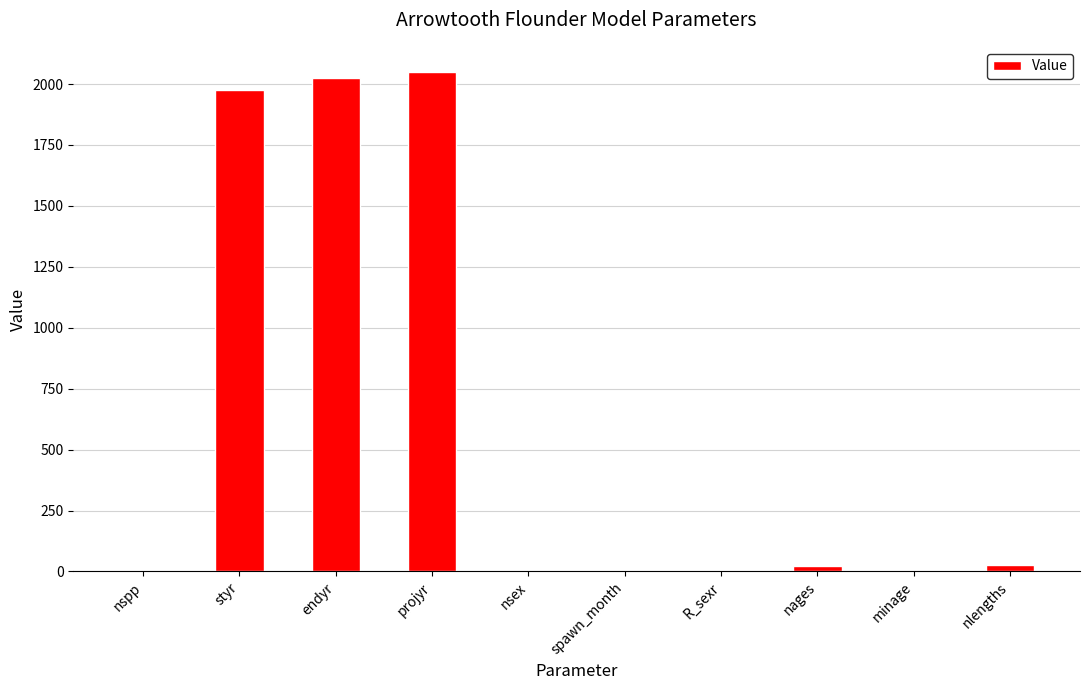

What is the sum of all values?

6101.5